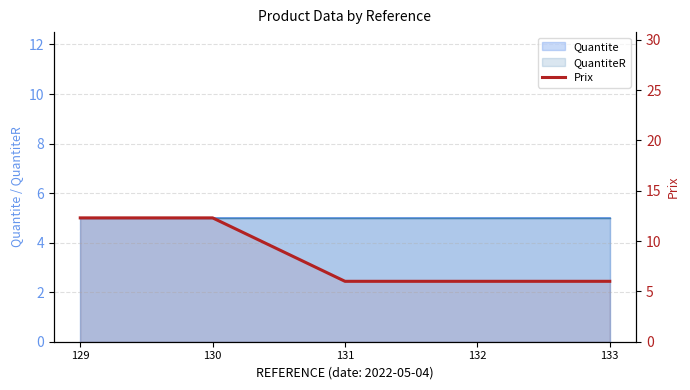

Reading left to right, transcribe all the data shown in this chart.

129=12.3	130=12.3	131=6.0	132=6.0	133=6.0